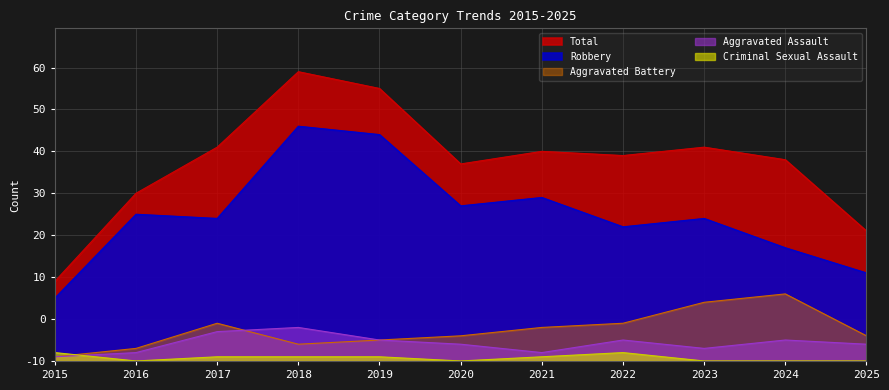

Is the value of Aggravated Assault at 2019 greater than the value of Criminal Sexual Assault at 2020?

Yes